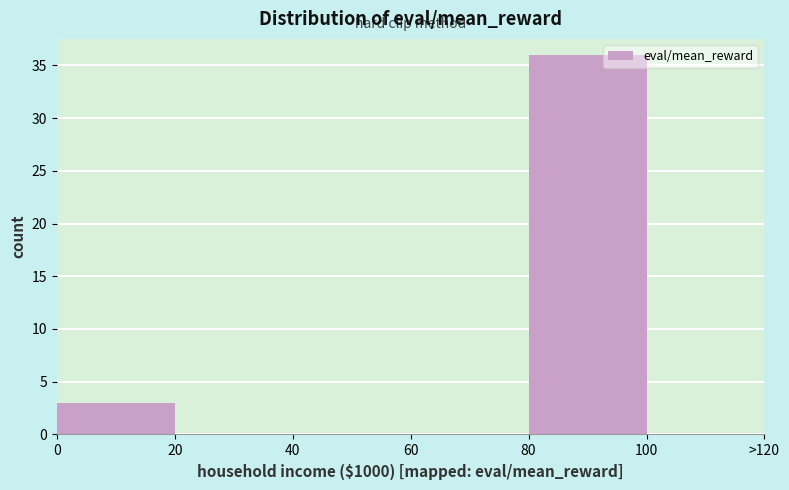

Reading right to left, what are all the values shown in this chart?

100=0	80=36	60=0	40=0	20=0	0=3